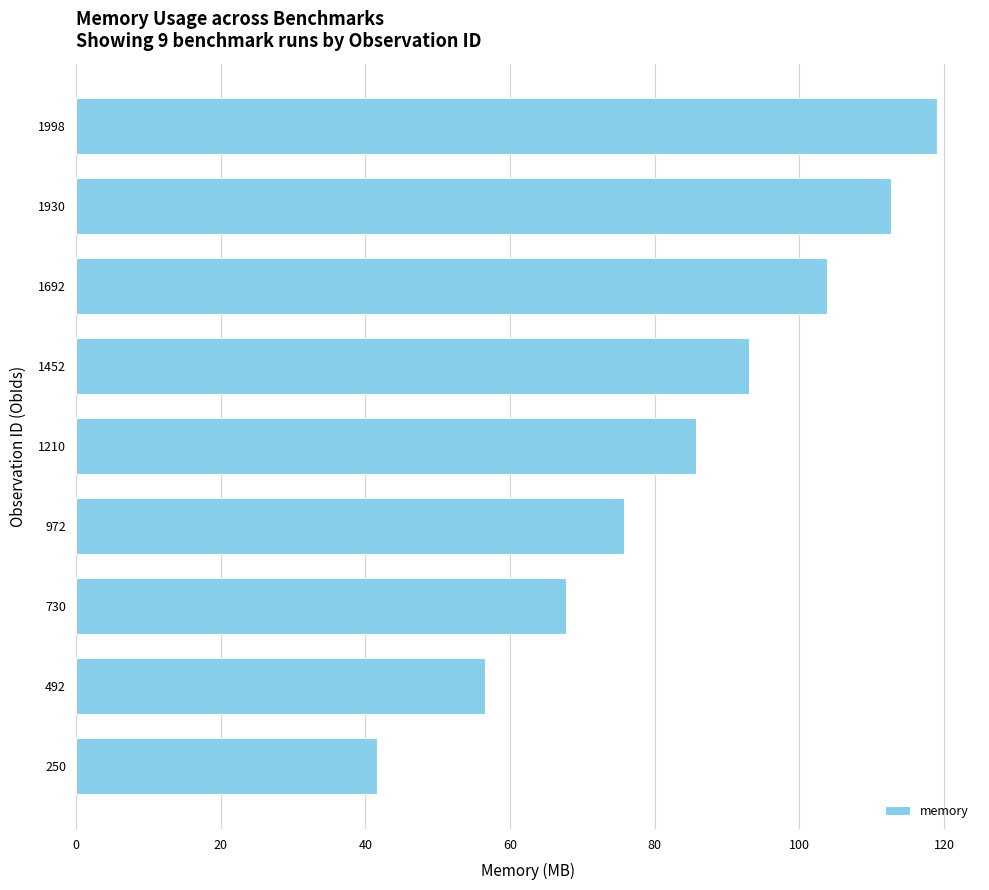

Rank the categories by value from highest to lowest.

1998, 1930, 1692, 1452, 1210, 972, 730, 492, 250